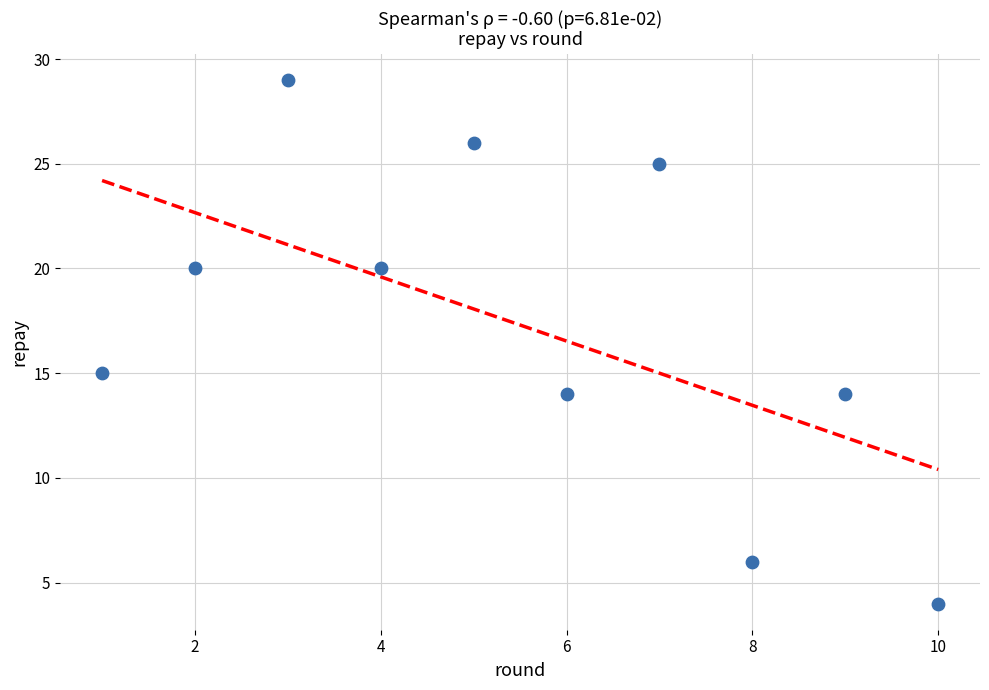

What Y value in the scatter plot is closest to 16?

15